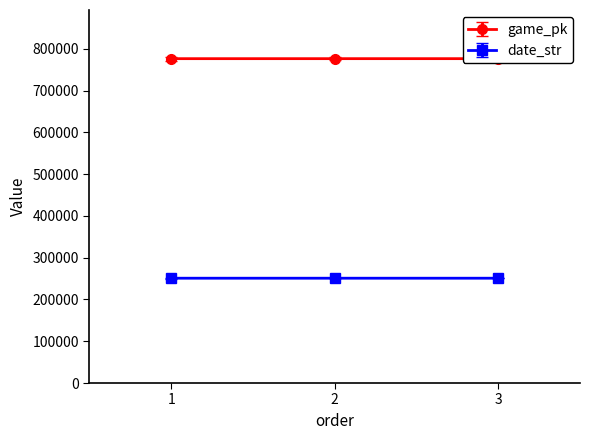

Reading left to right, extract all data points from this chart.

game_pk: 1=776458	2=776476	3=776485
date_str: 1=250904	2=250903	3=250902